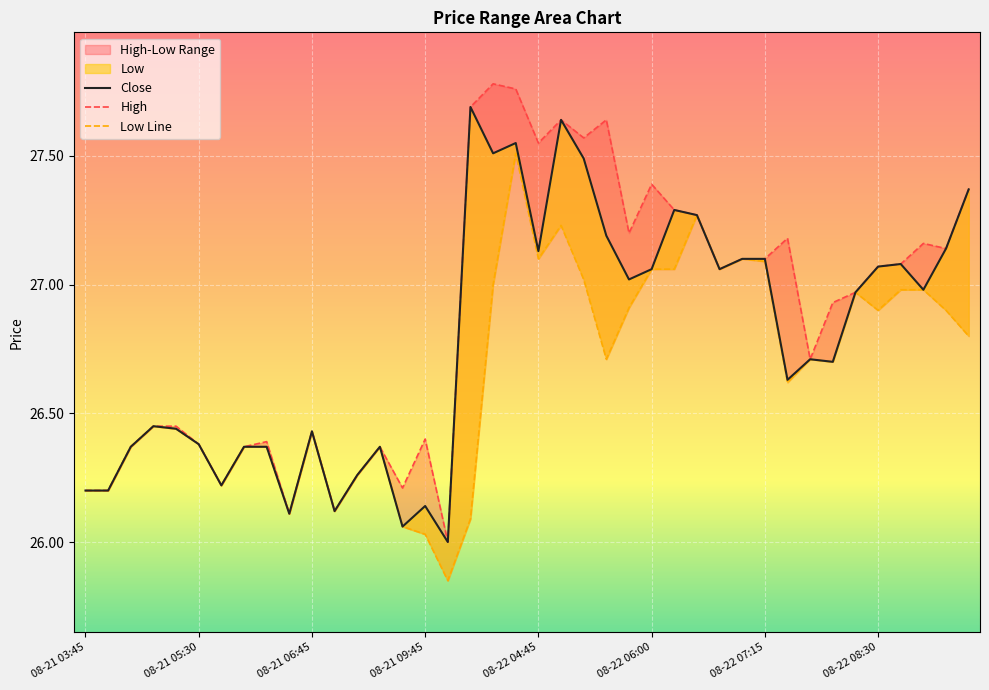

True or false: High and Close intersect in this chart.

False